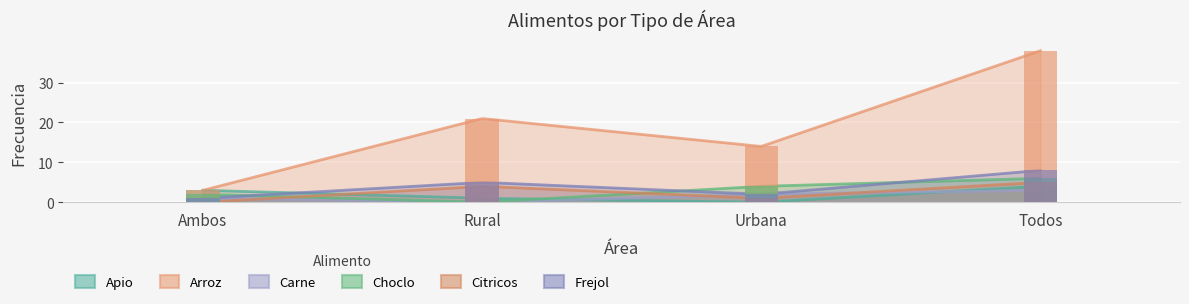

The value of Citricos at Urbana is 1. True or false?

True